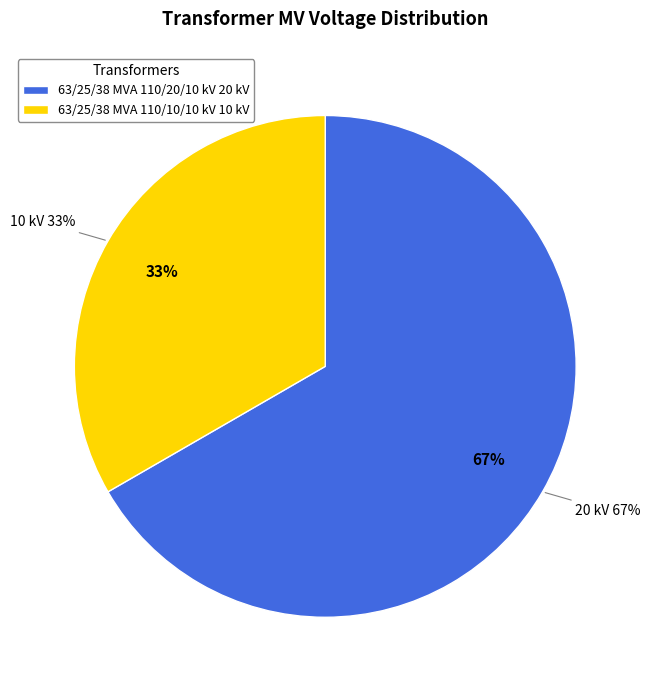

To the nearest percent, what portion does 63/25/38 MVA 110/10/10 kV represent?

33%